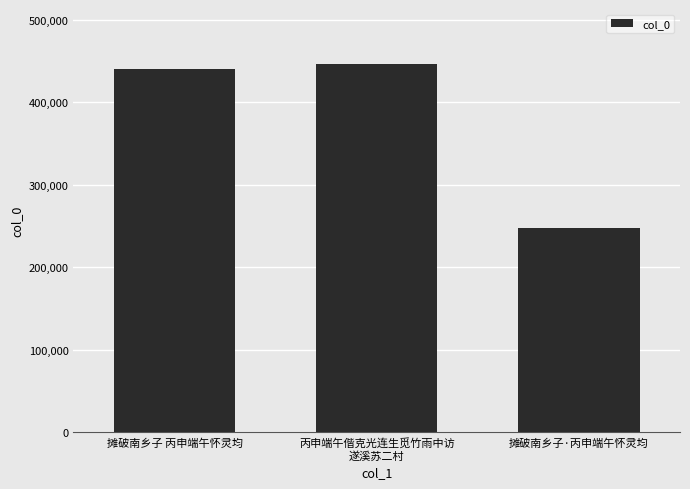

Which category has the lowest value across all series?

摊破南乡子·丙申端午怀灵均